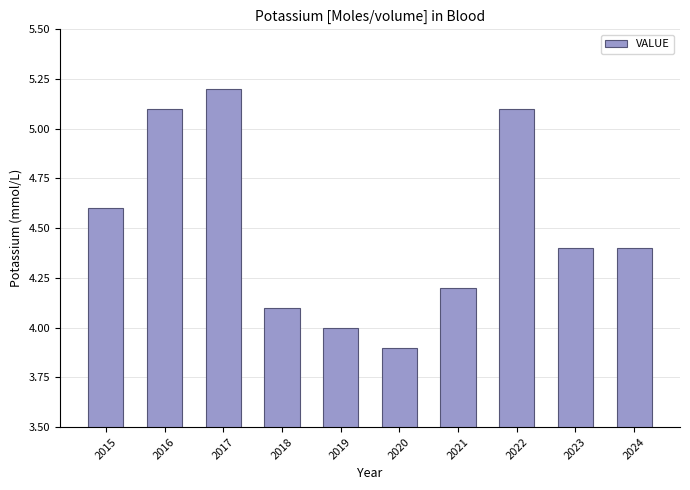

The chart shows a value of 2.7 at 2021. True or false?

False